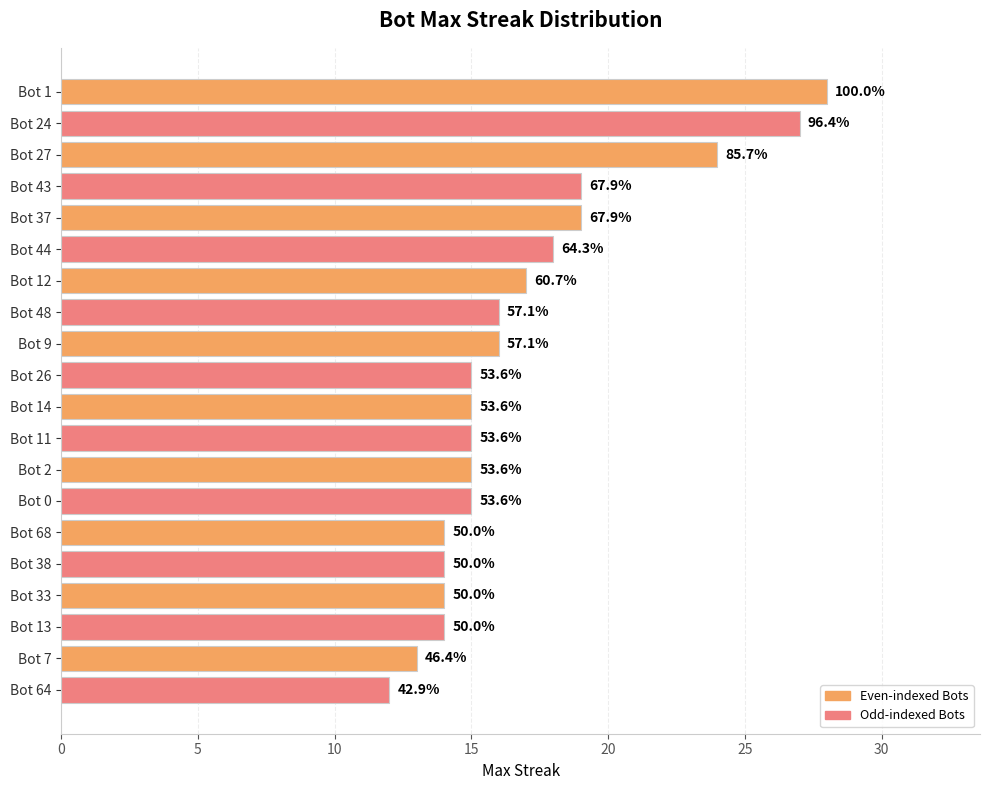

Does the chart contain any negative values?

No